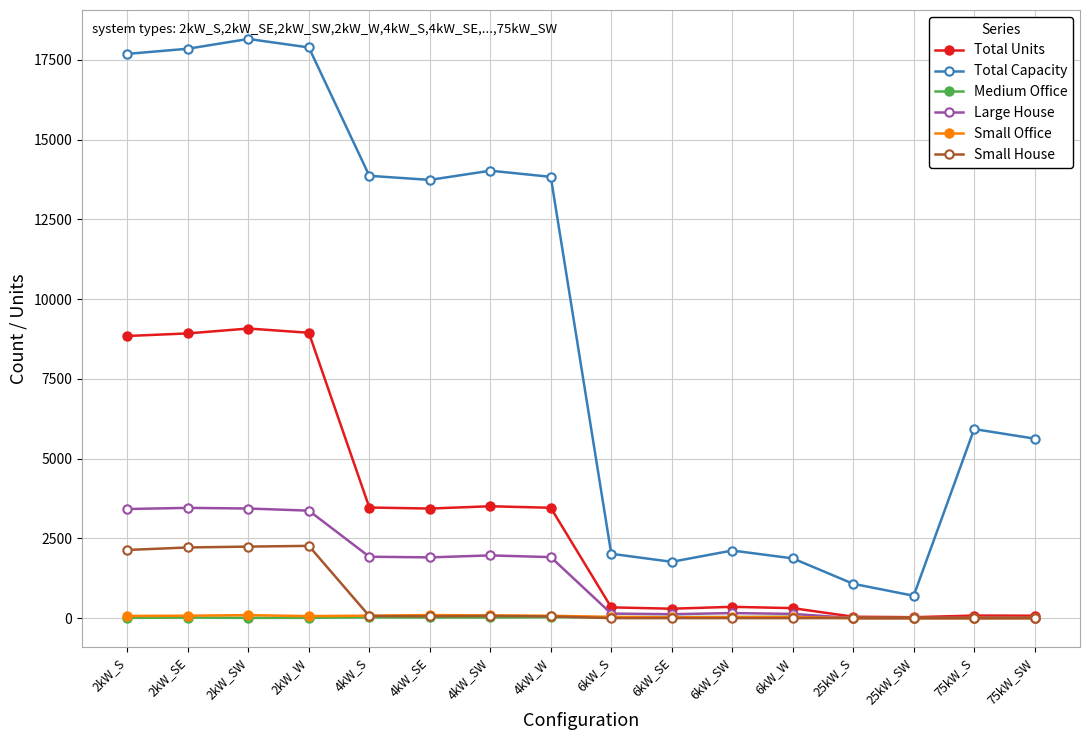

True or false: Medium Office and Total Capacity intersect in this chart.

False